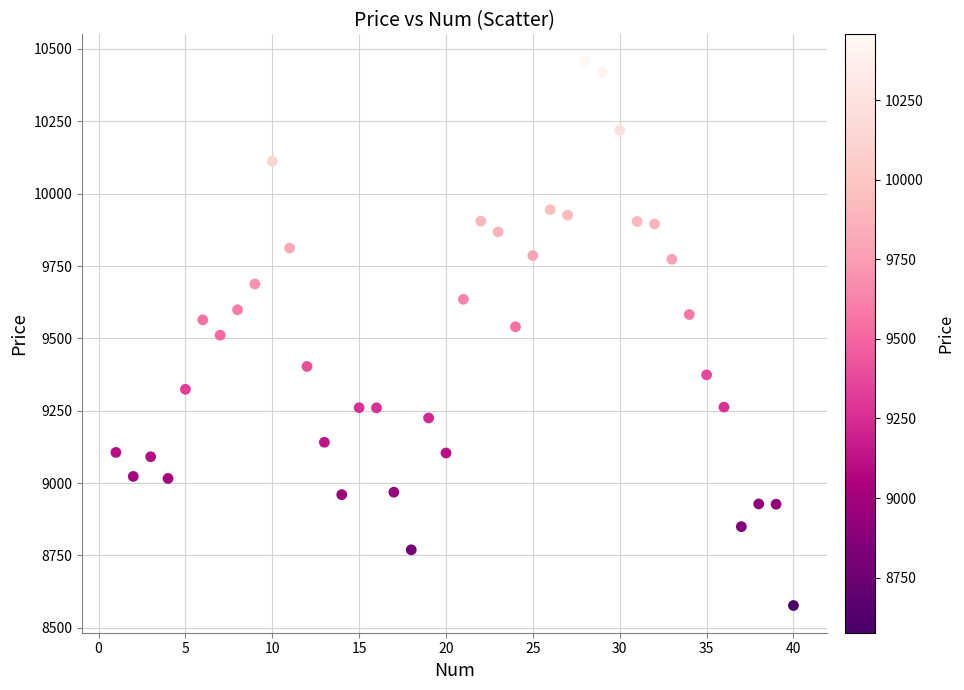

What is the range of Y values (max minus min)?

1879.5